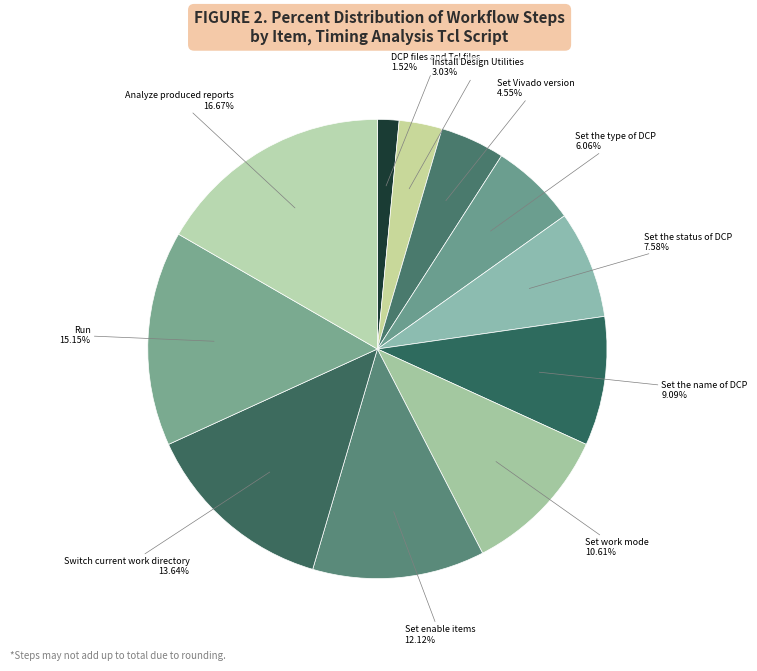

Is there a majority slice in this chart?

No